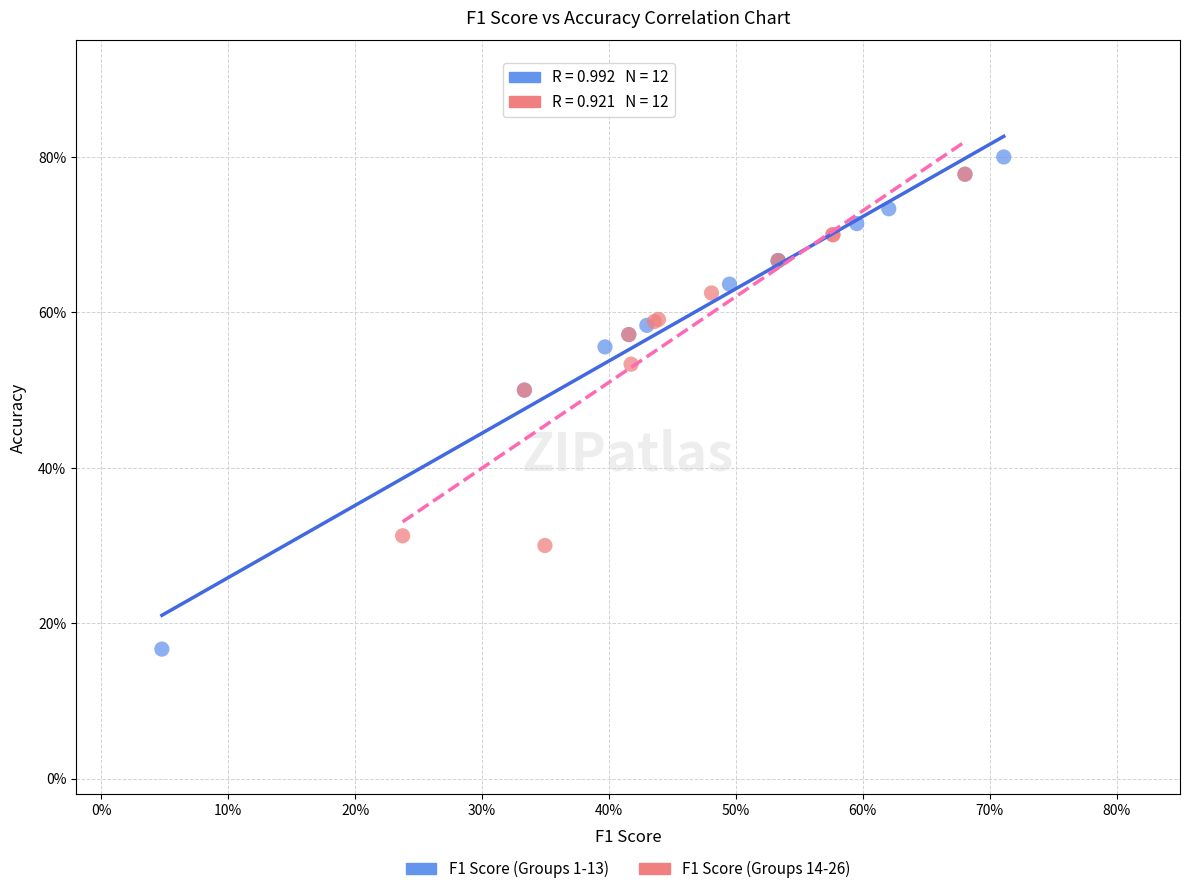

Which series reaches the maximum Y coordinate?

F1 Score (Groups 1-13)